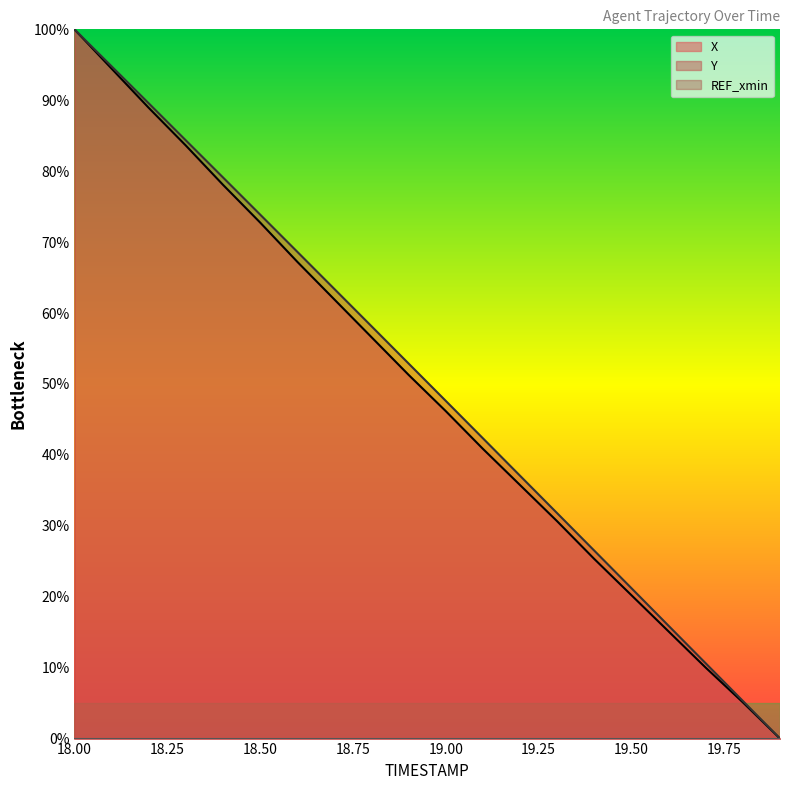

The value of X at 19.00 is 13.7. True or false?

False